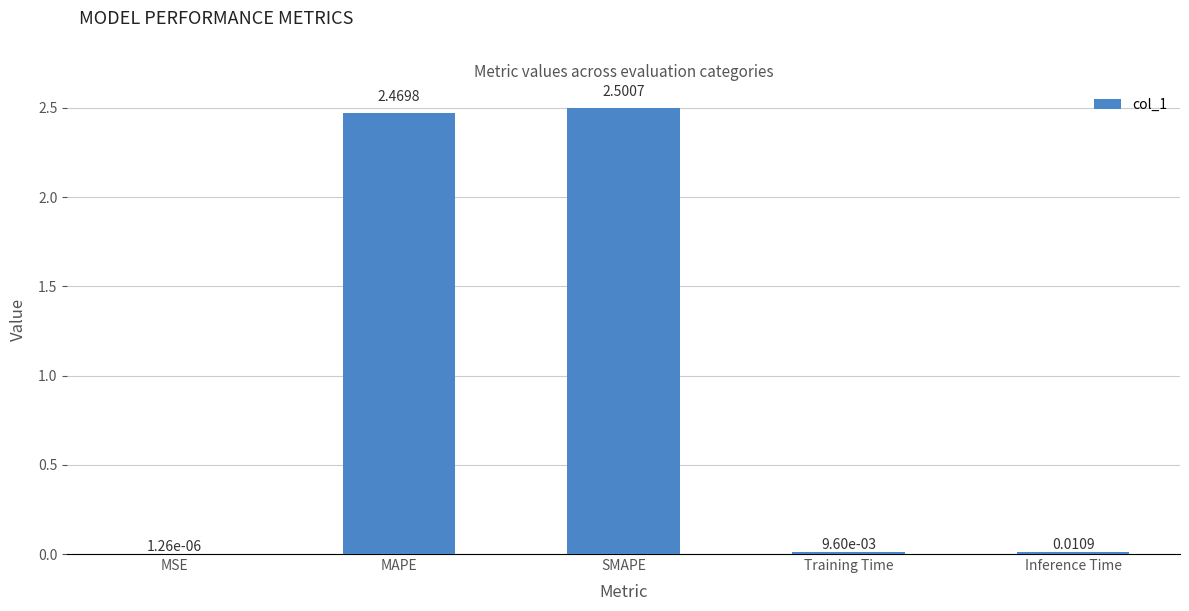

Between Training Time and MSE, which is larger?

Training Time